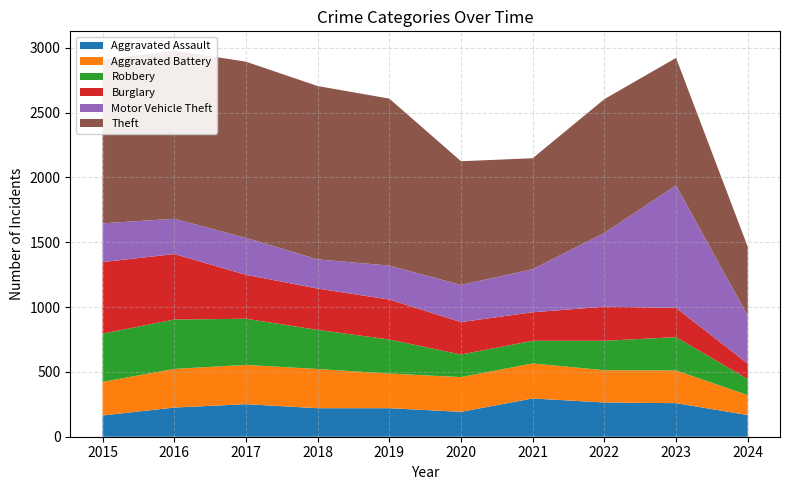

Reading right to left, transcribe all the data shown in this chart.

Aggravated Assault: 2024=167	2023=259	2022=264	2021=295	2020=192	2019=220	2018=220	2017=251	2016=225	2015=164
Aggravated Battery: 2024=154	2023=252	2022=249	2021=270	2020=268	2019=267	2018=302	2017=303	2016=298	2015=259
Robbery: 2024=124	2023=257	2022=227	2021=175	2020=174	2019=263	2018=302	2017=356	2016=381	2015=372
Burglary: 2024=119	2023=226	2022=263	2021=220	2020=250	2019=308	2018=319	2017=339	2016=505	2015=552
Motor Vehicle Theft: 2024=369	2023=945	2022=569	2021=332	2020=287	2019=262	2018=225	2017=285	2016=272	2015=299
Theft: 2024=532	2023=983	2022=1032	2021=856	2020=954	2019=1288	2018=1337	2017=1359	2016=1297	2015=1263